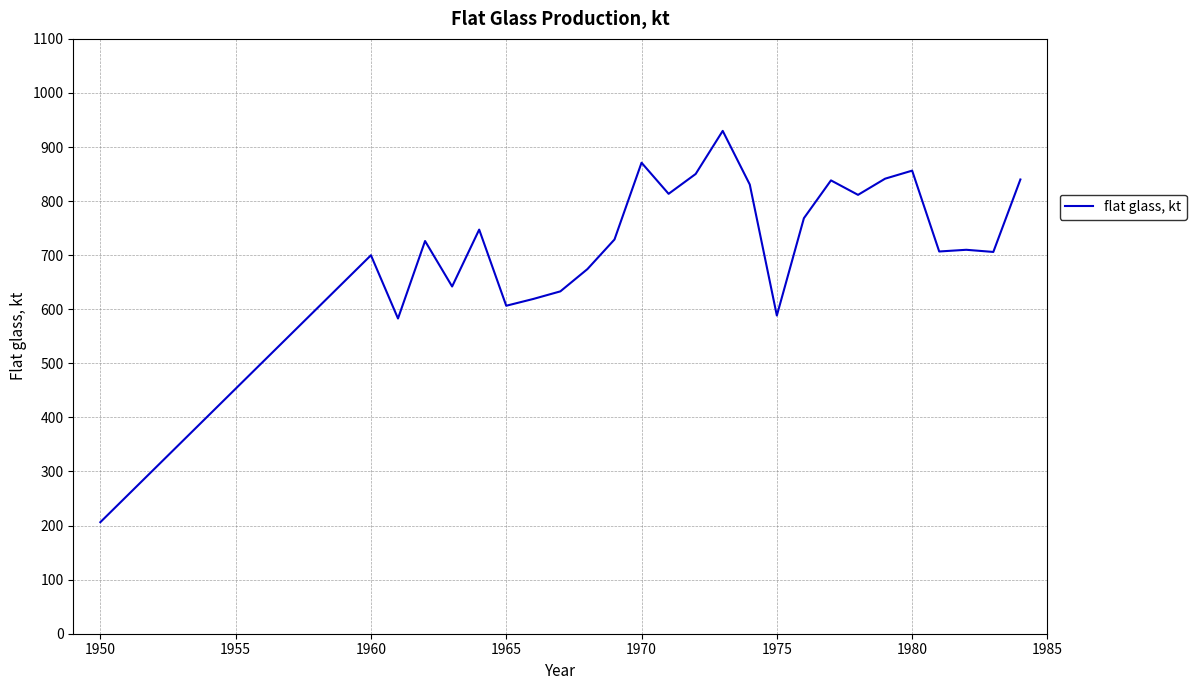

What is the difference between the maximum and minimum values?

723.6